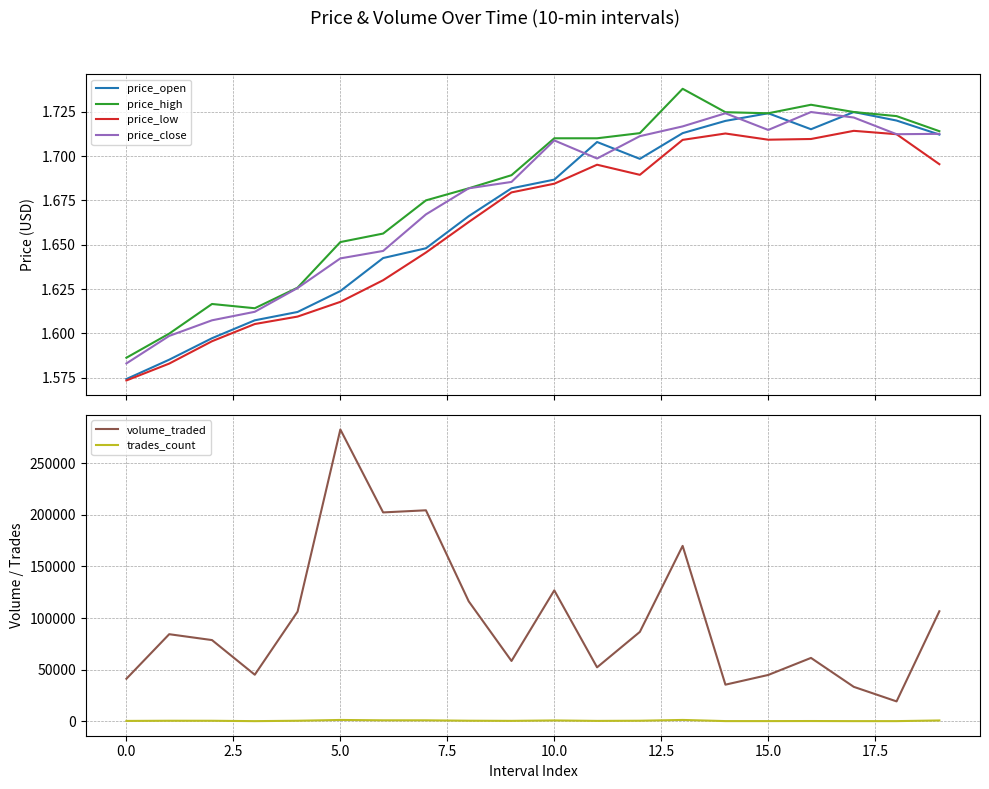

True or false: price_low and price_high cross at least once.

False